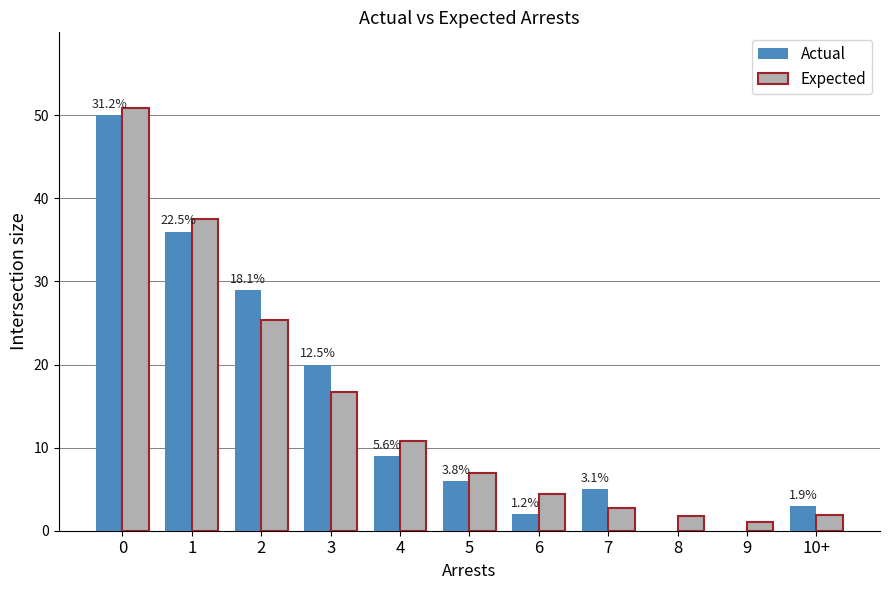

What are all the series names shown in the legend?

Actual, Expected